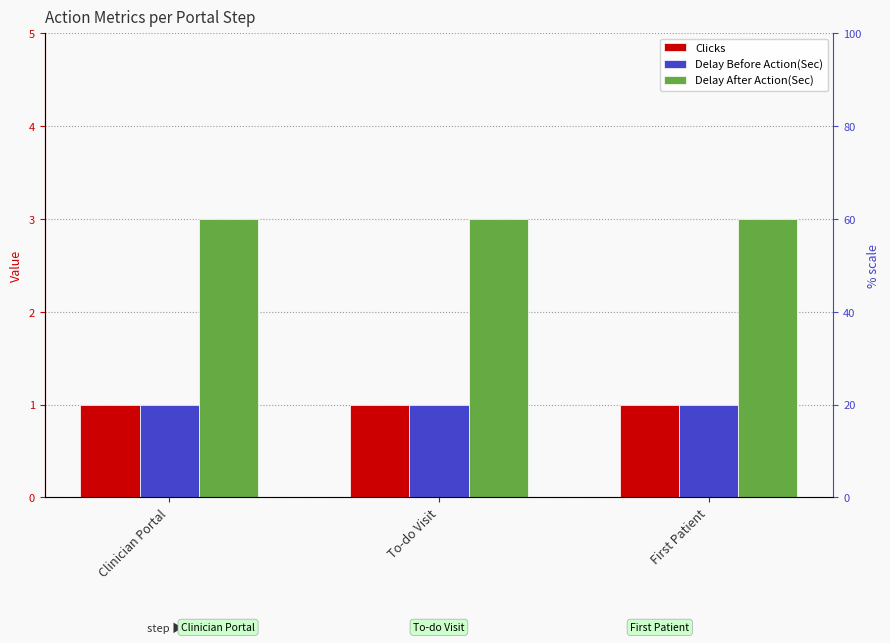

Which series has the largest range (max minus min)?

Clicks